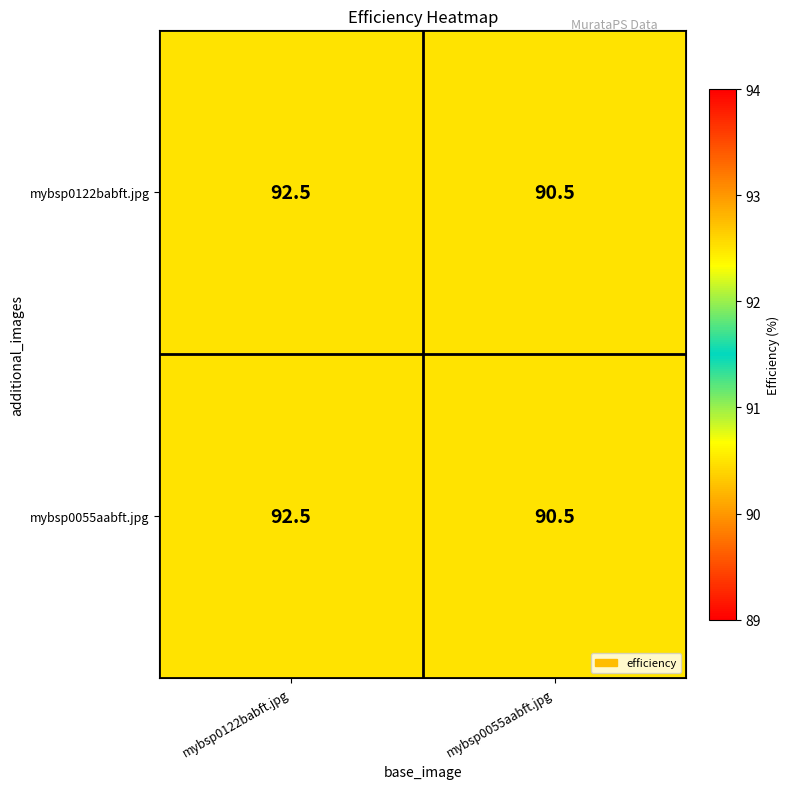

What is the sum of the mybsp0055aabft.jpg values at mybsp0055aabft.jpg and mybsp0122babft.jpg?

183.0